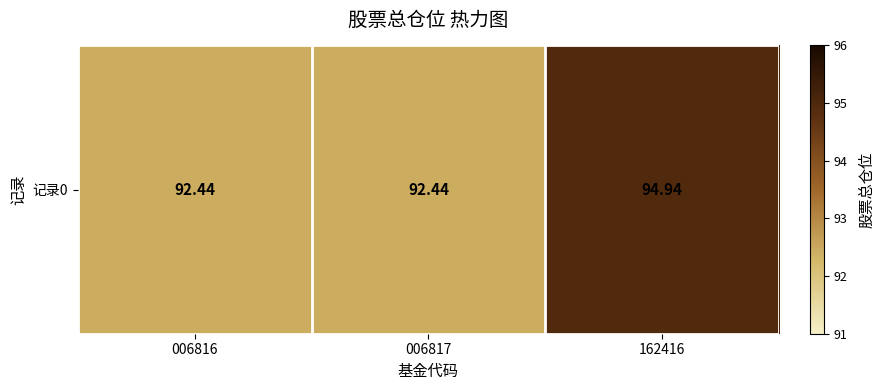

List the labels in order of value, largest first.

162416, 006816, 006817